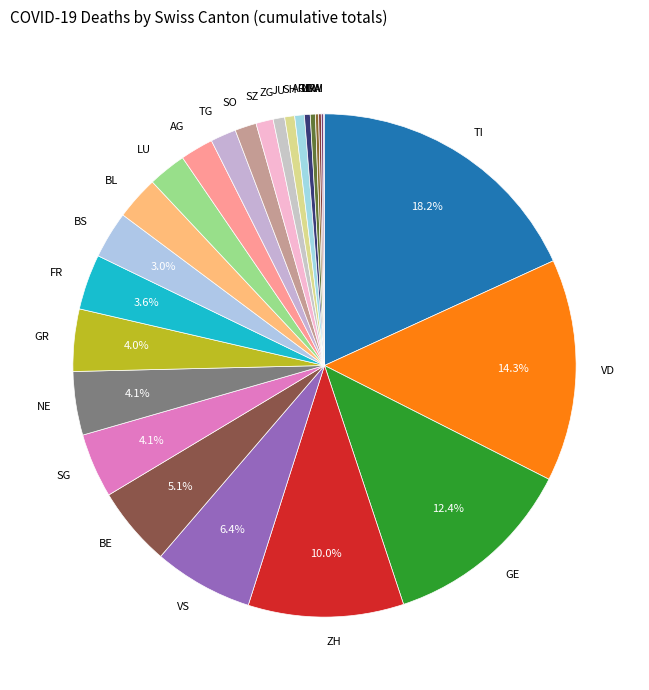

What percentage is the ZH slice, to the nearest percent?

10%